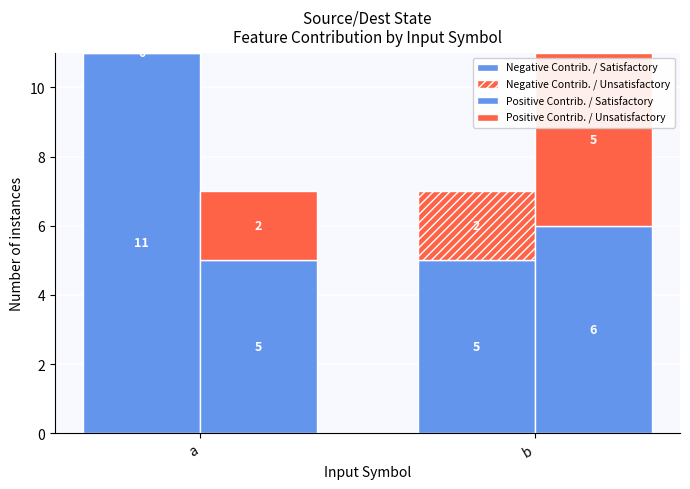

What is the difference between the maximum and minimum values in the Negative Contrib. / Unsatisfactory series?

2